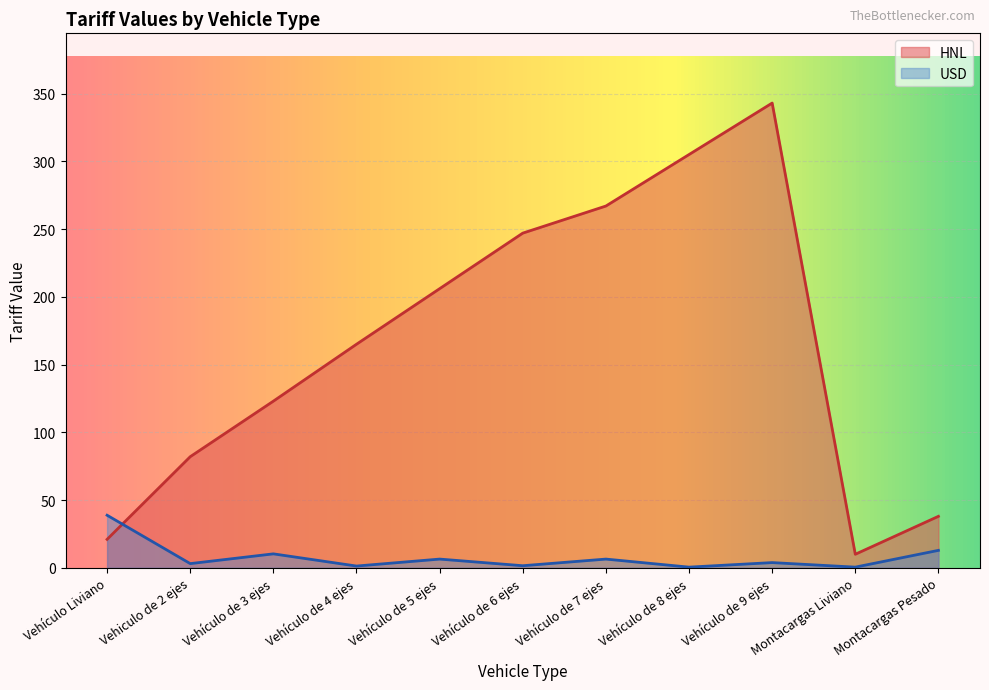

In HNL, how many points are higher than both neighbors (excluding endpoints)?

1